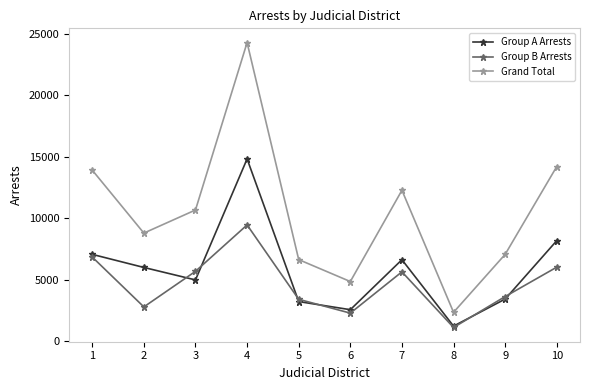

How many distinct data groups are displayed?

3